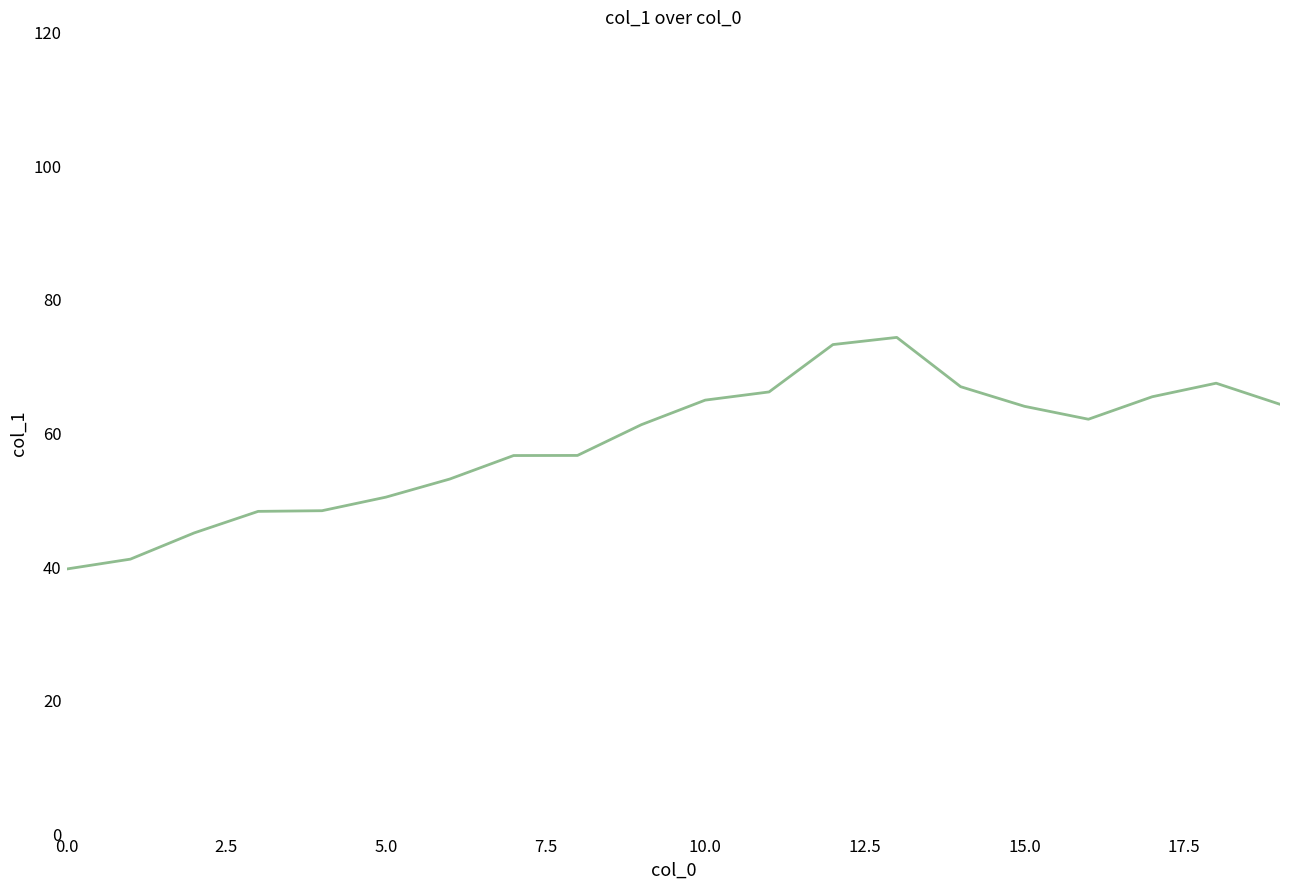

What is the average value?

58.4